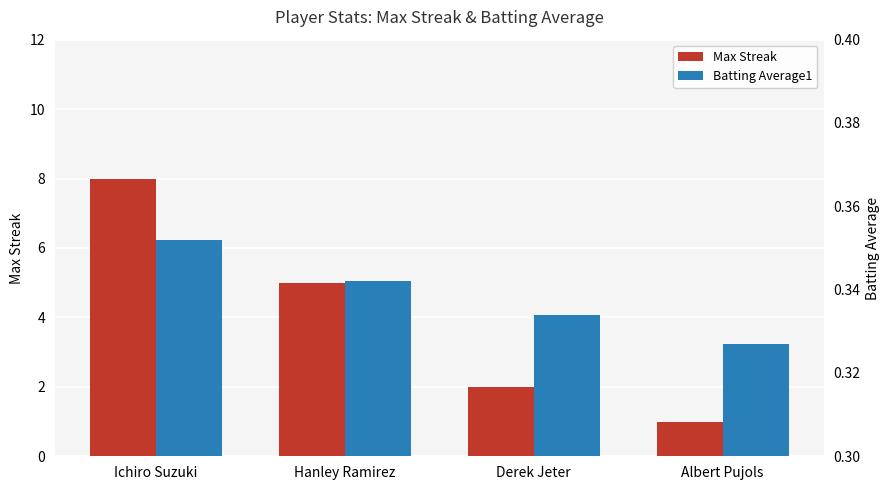

Are the bars horizontal?

No